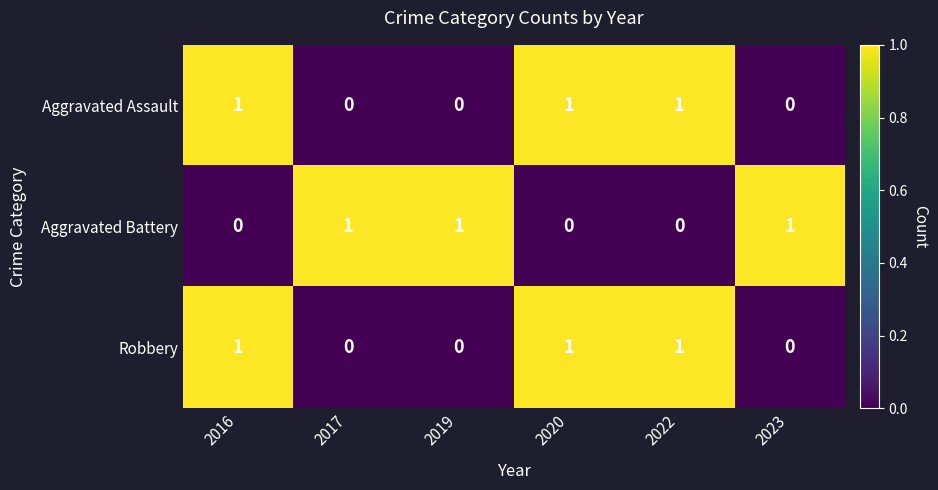

What is the total value across all series at 2020?

2